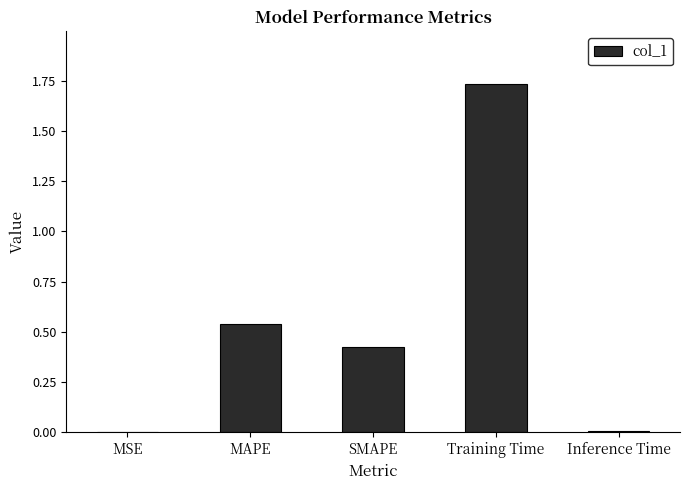

Which has a higher value, Training Time or MSE?

Training Time